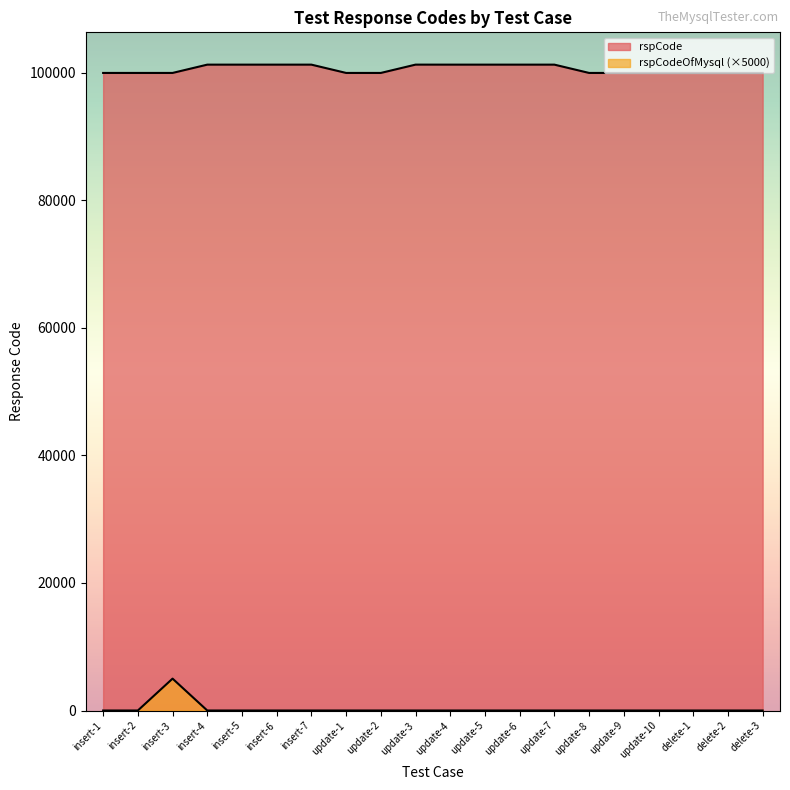

At which category does the chart reach its minimum across all series?

insert-1